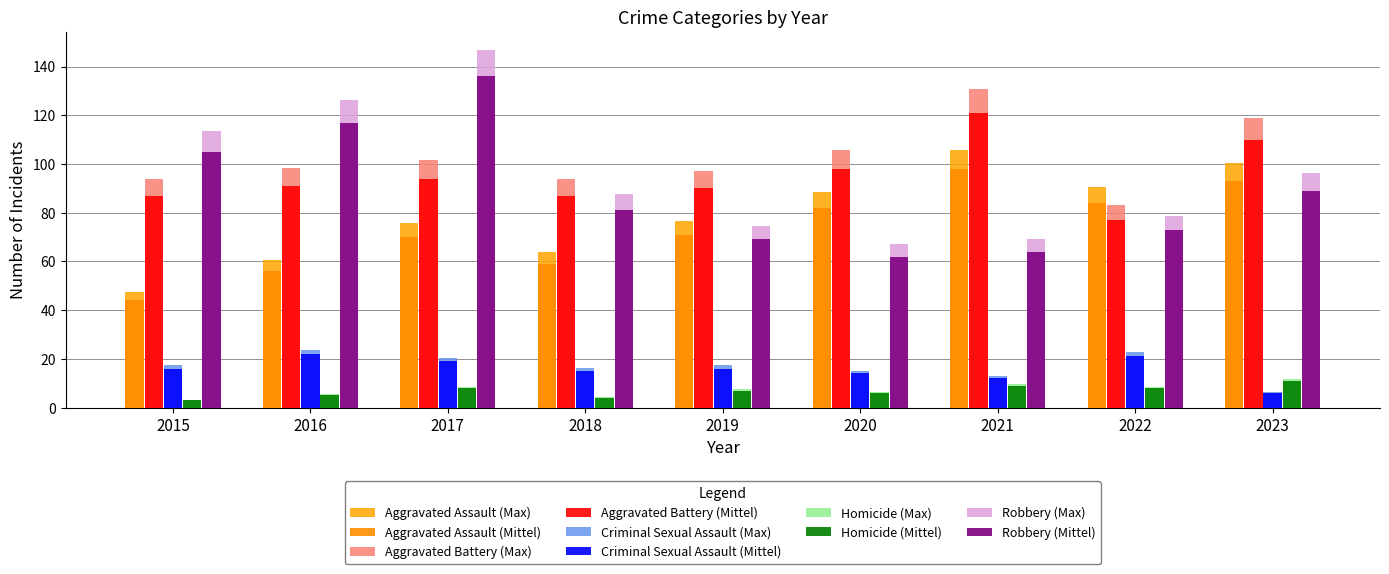

Does the chart contain any negative values?

No